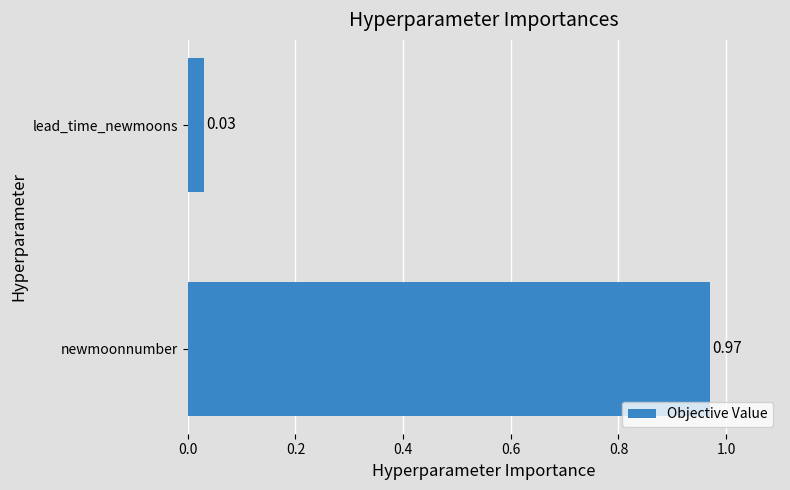

Rank the categories by value from lowest to highest.

lead_time_newmoons, newmoonnumber